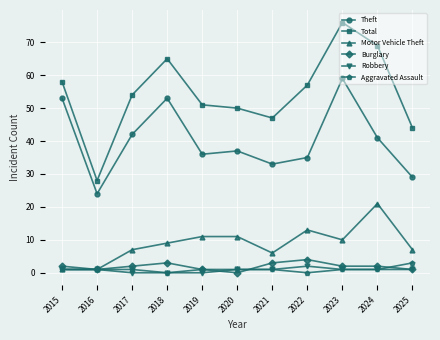

What is the total value across all series at 2022?

111